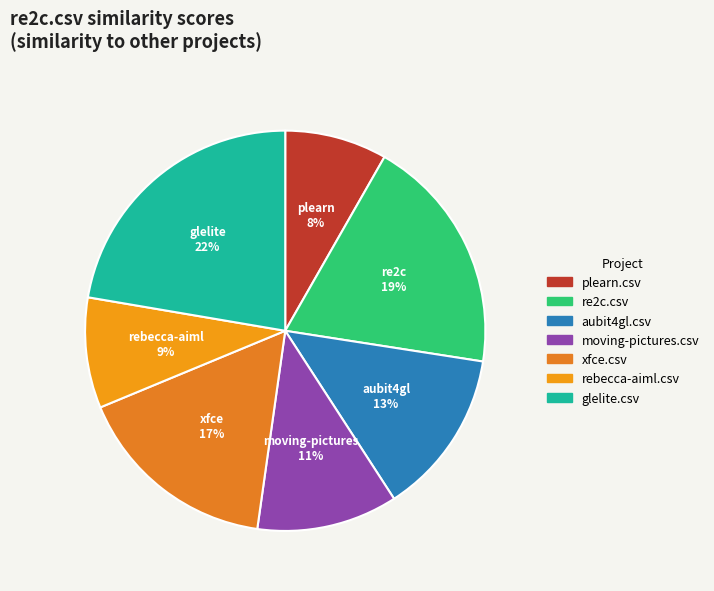

How many segments does this pie chart have?

7